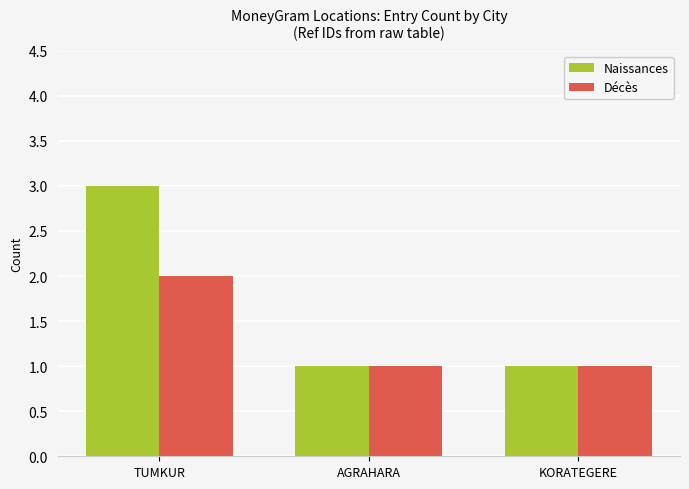

How many bars are there in total?

6